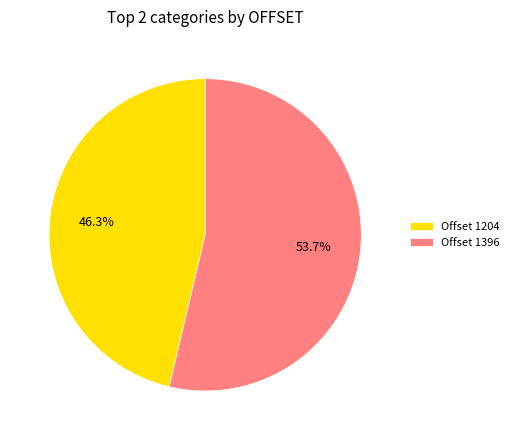

To the nearest percent, what is the average slice percentage?

50%